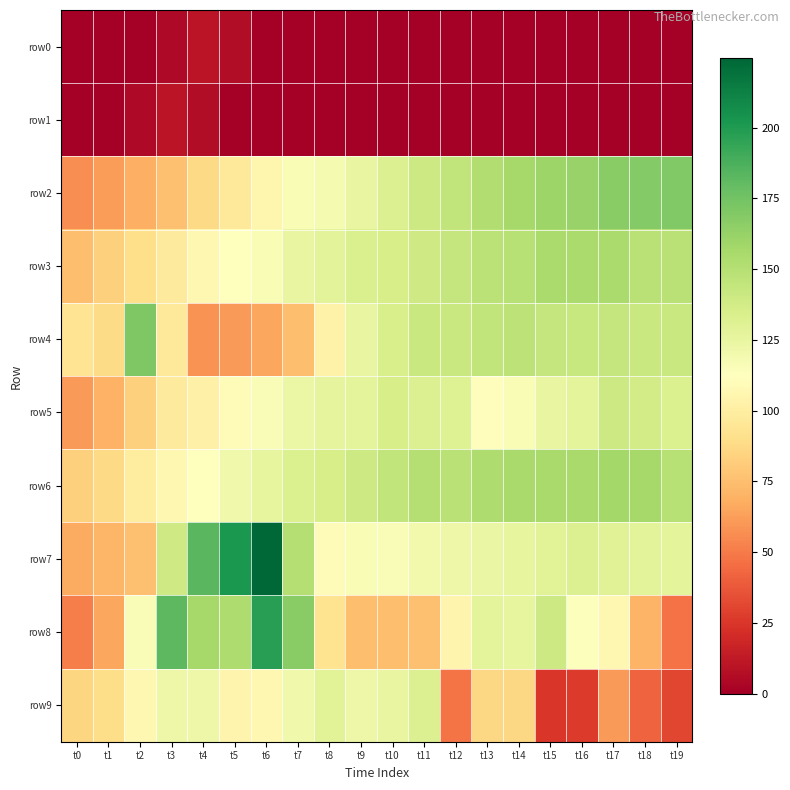

Reading right to left, extract all data points from this chart.

row0: t19=0.0	t18=0.0	t17=0.0	t16=0.0	t15=0.0	t14=0.0	t13=0.0	t12=0.0	t11=0.0	t10=0.0	t9=0.0	t8=0.0	t7=0.0	t6=0.0	t5=6.7	t4=10.0	t3=4.7	t2=0.0	t1=0.0	t0=0.0
row1: t19=0.0	t18=0.0	t17=0.0	t16=0.0	t15=0.0	t14=0.0	t13=0.0	t12=0.0	t11=0.0	t10=0.0	t9=0.0	t8=0.0	t7=0.0	t6=0.0	t5=0.0	t4=6.7	t3=10.0	t2=4.7	t1=0.0	t0=0.0
row2: t19=169.5	t18=168.9	t17=166.8	t16=162.2	t15=160.5	t14=156.5	t13=152.2	t12=145.2	t11=139.8	t10=132.3	t9=125.1	t8=118.2	t7=115.9	t6=106.1	t5=97.1	t4=86.9	t3=75.6	t2=69.3	t1=62.1	t0=56.5
row3: t19=148.4	t18=148.7	t17=155.2	t16=154.8	t15=154.6	t14=149.7	t13=147.7	t12=143.3	t11=138.9	t10=135.4	t9=134.0	t8=128.8	t7=124.7	t6=115.9	t5=112.1	t4=106.4	t3=97.4	t2=89.7	t1=82.8	t0=75.4
row4: t19=142.0	t18=141.6	t17=143.7	t16=142.2	t15=143.8	t14=146.7	t13=144.9	t12=142.0	t11=141.9	t10=135.1	t9=125.4	t8=103.2	t7=75.3	t6=65.5	t5=61.0	t4=58.2	t3=95.8	t2=170.9	t1=87.8	t0=93.9
row5: t19=133.0	t18=137.3	t17=139.5	t16=127.9	t15=125.3	t14=116.2	t13=110.6	t12=130.9	t11=132.5	t10=135.3	t9=127.6	t8=126.8	t7=123.1	t6=115.2	t5=108.8	t4=102.1	t3=97.9	t2=83.1	t1=69.7	t0=61.0
row6: t19=149.6	t18=156.9	t17=157.8	t16=155.9	t15=156.0	t14=155.8	t13=152.9	t12=149.1	t11=150.1	t10=145.3	t9=139.9	t8=135.6	t7=133.0	t6=126.3	t5=120.8	t4=112.2	t3=106.2	t2=99.0	t1=87.7	t0=82.6
row7: t19=127.9	t18=128.8	t17=130.7	t16=131.8	t15=129.7	t14=125.9	t13=124.1	t12=122.6	t11=120.0	t10=115.5	t9=115.9	t8=109.9	t7=150.6	t6=224.6	t5=201.7	t4=183.3	t3=139.3	t2=75.9	t1=71.6	t0=67.3
row8: t19=47.0	t18=70.9	t17=106.7	t16=114.0	t15=140.0	t14=126.2	t13=128.0	t12=104.7	t11=75.5	t10=74.9	t9=74.8	t8=92.2	t7=167.6	t6=197.8	t5=153.3	t4=156.3	t3=181.7	t2=115.0	t1=65.3	t0=51.1
row9: t19=30.7	t18=42.0	t17=61.2	t16=26.6	t15=25.3	t14=86.8	t13=86.1	t12=48.2	t11=132.3	t10=125.1	t9=122.0	t8=129.5	t7=120.6	t6=106.5	t5=104.7	t4=122.4	t3=122.5	t2=106.4	t1=89.3	t0=85.9